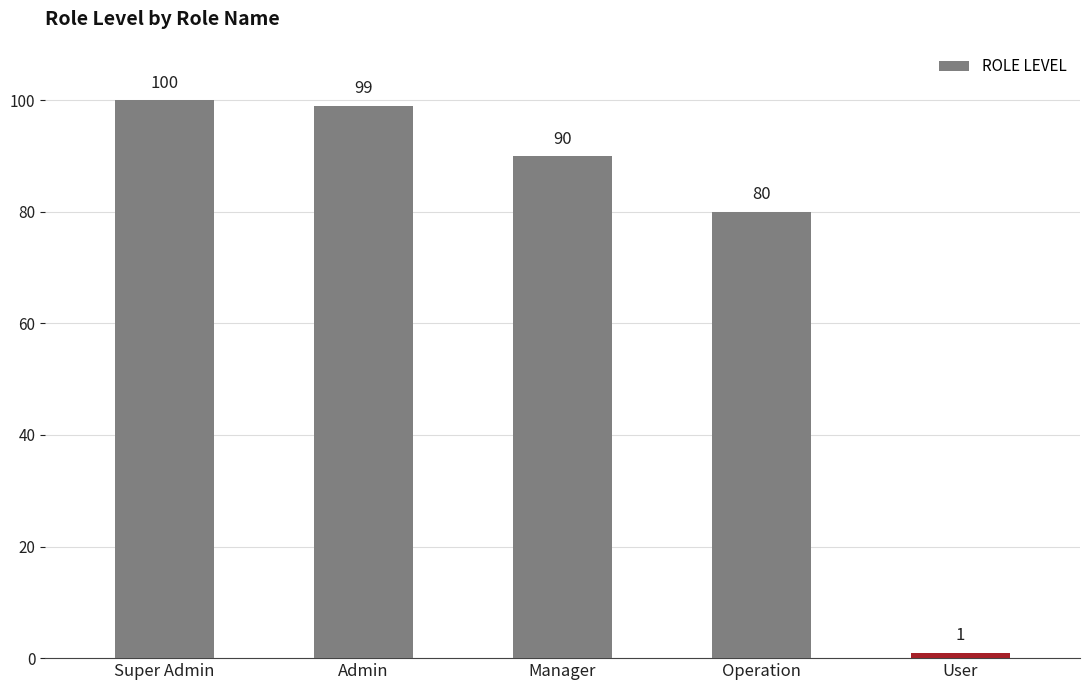

Reading left to right, what are all the values shown in this chart?

100	99	90	80	1